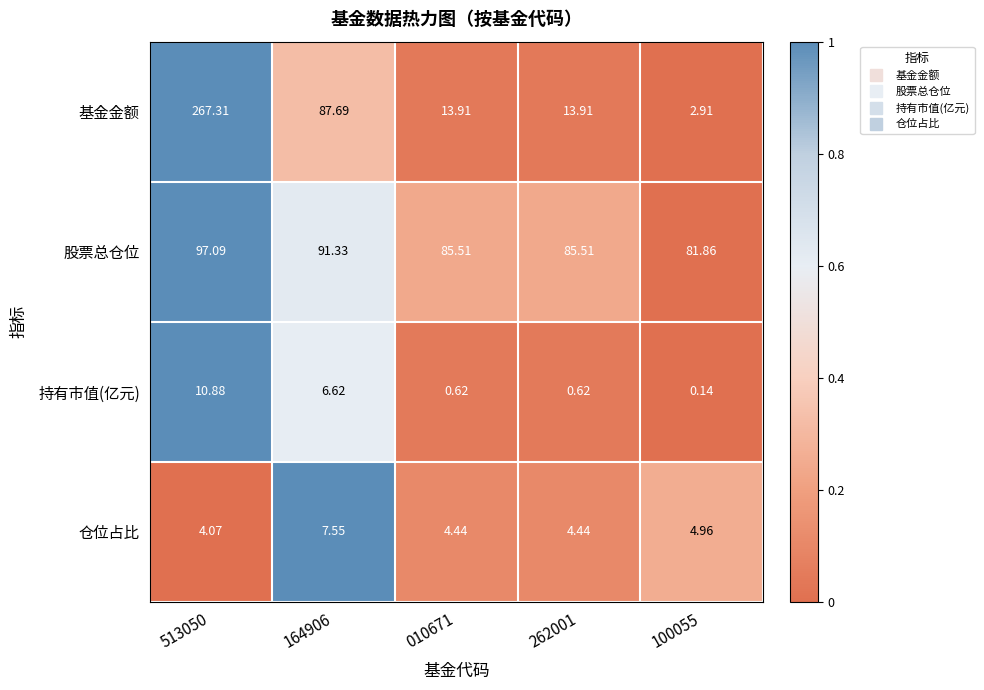

Which series has the largest range (max minus min)?

基金金额